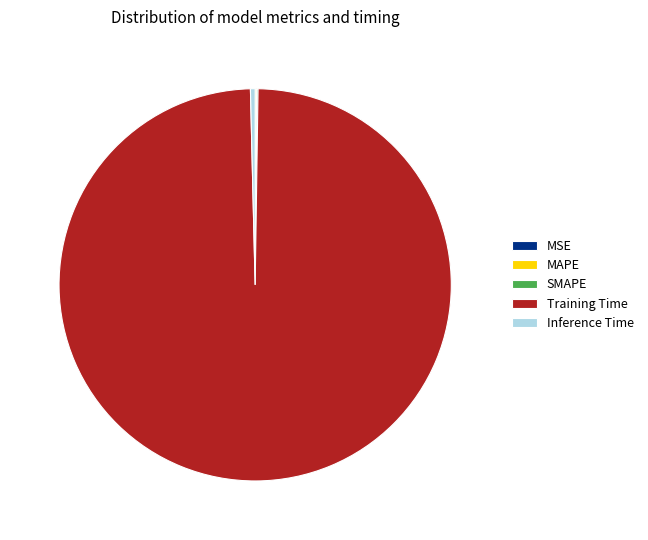

Which slice is the largest?

Training Time